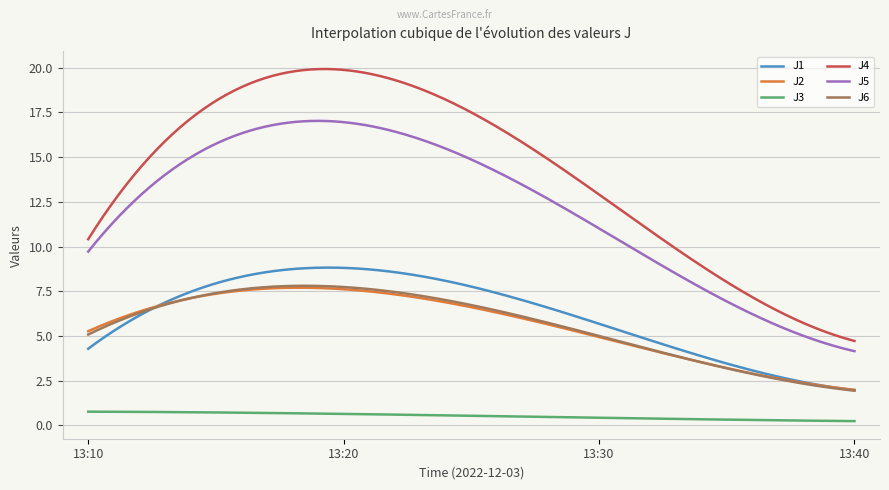

True or false: J3 and J2 intersect in this chart.

False